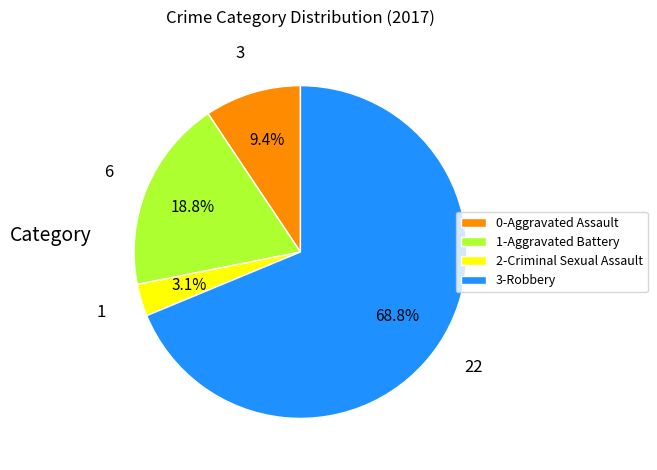

What is the largest slice in the pie chart?

3-Robbery